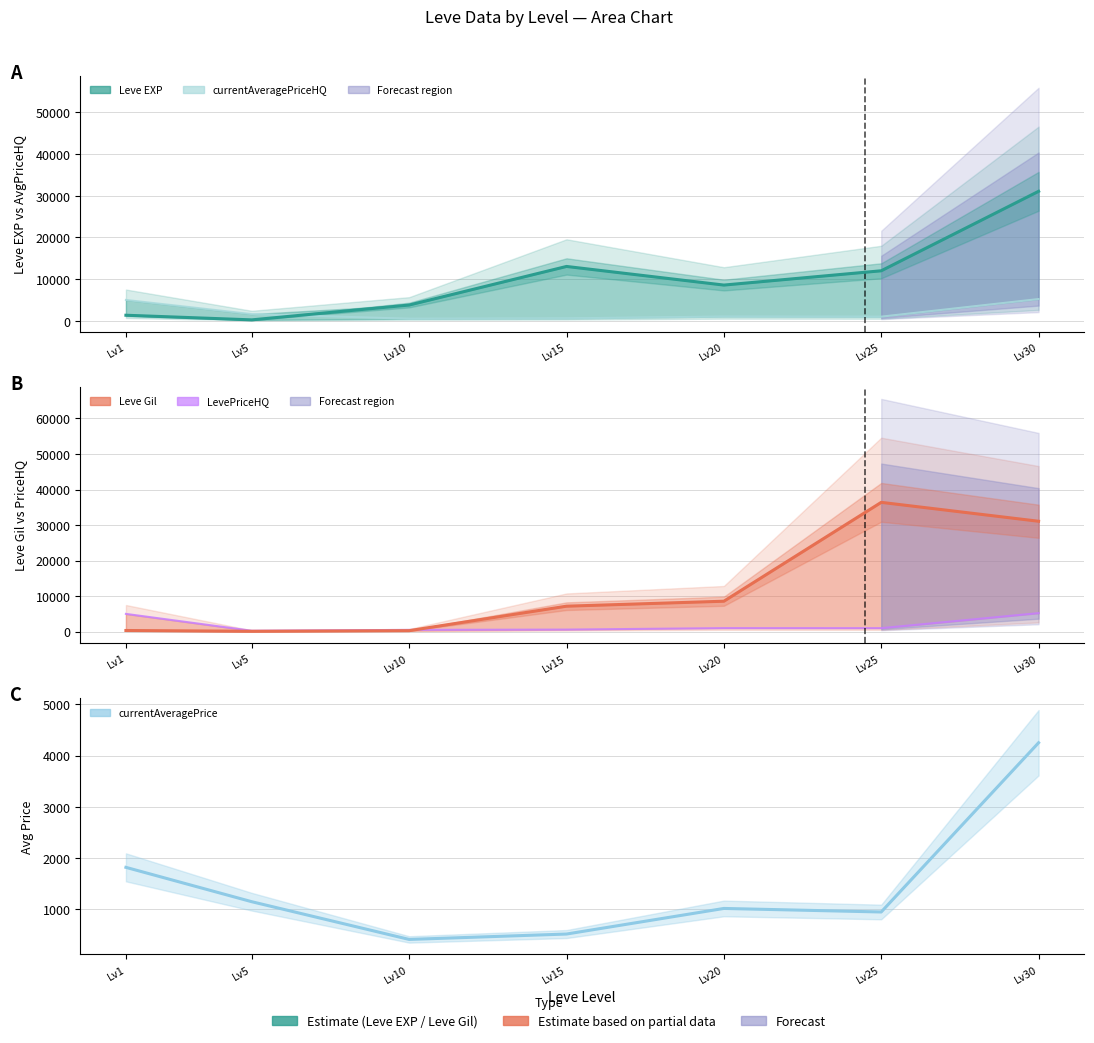

At Lv20, list the series in order from largest to smallest.

Leve EXP, Leve Gil, currentAveragePrice